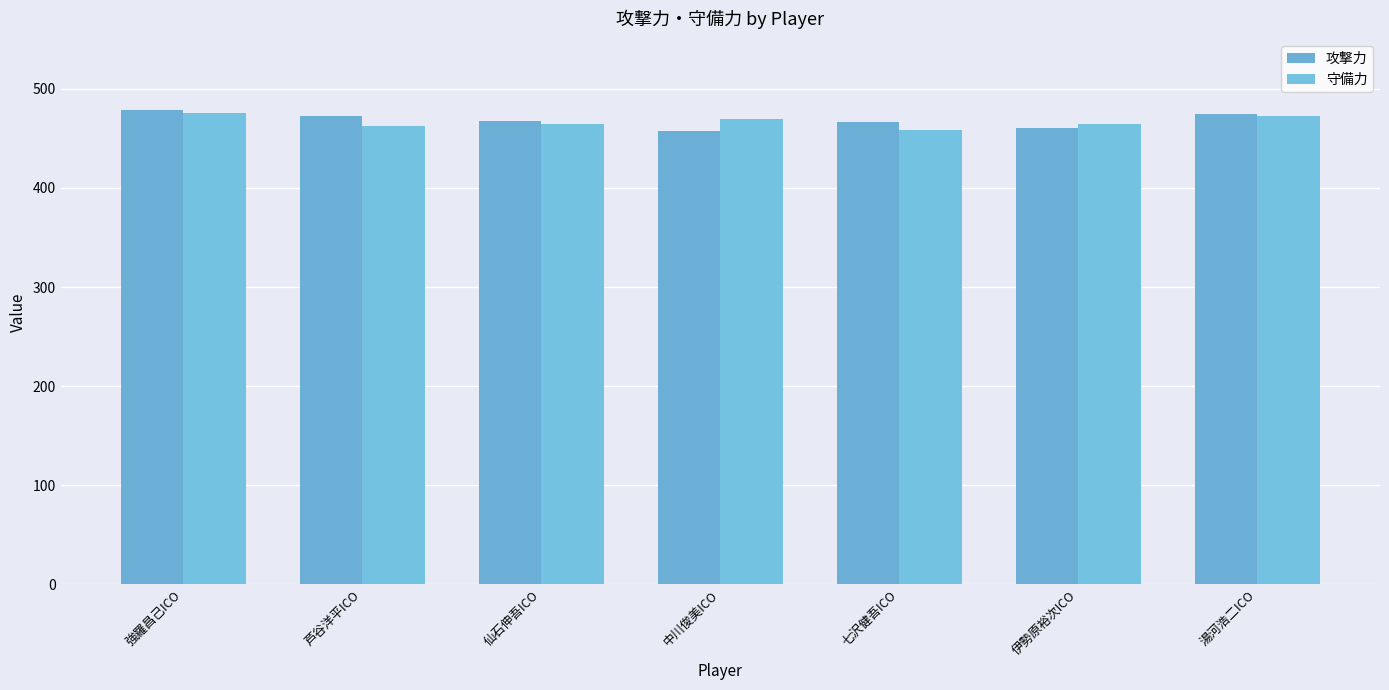

Where does the 攻撃力 series first go above 468?

強羅昌己ICO